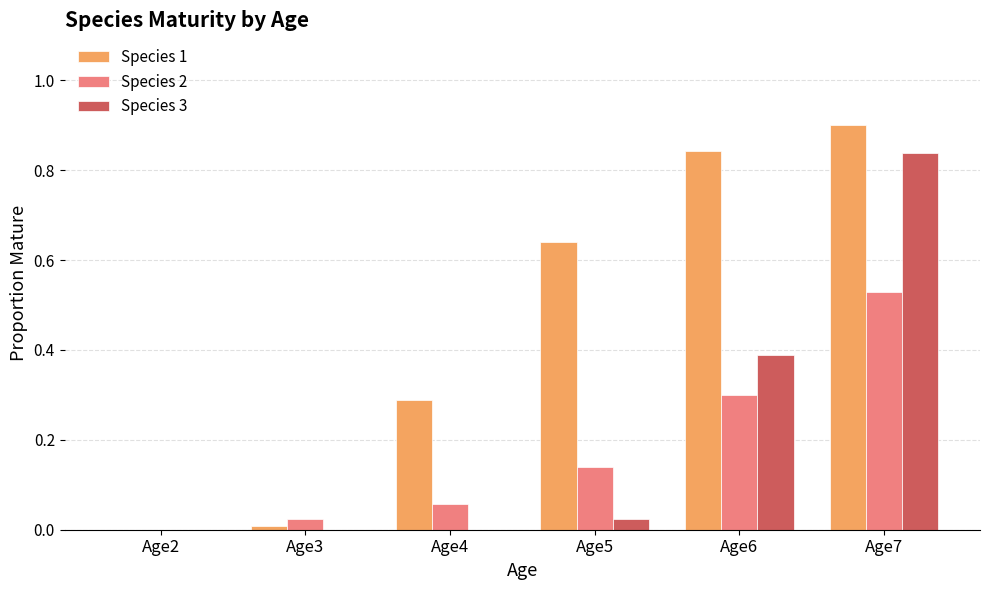

The Species 1 series shows 0.9 at Age7. True or false?

True